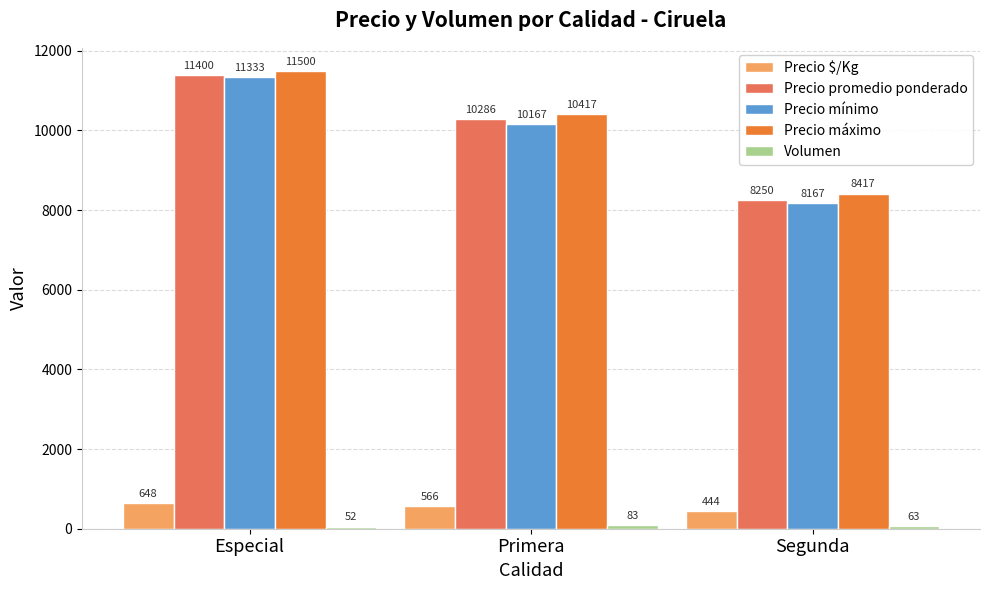

What is the maximum value shown in the chart?

11500